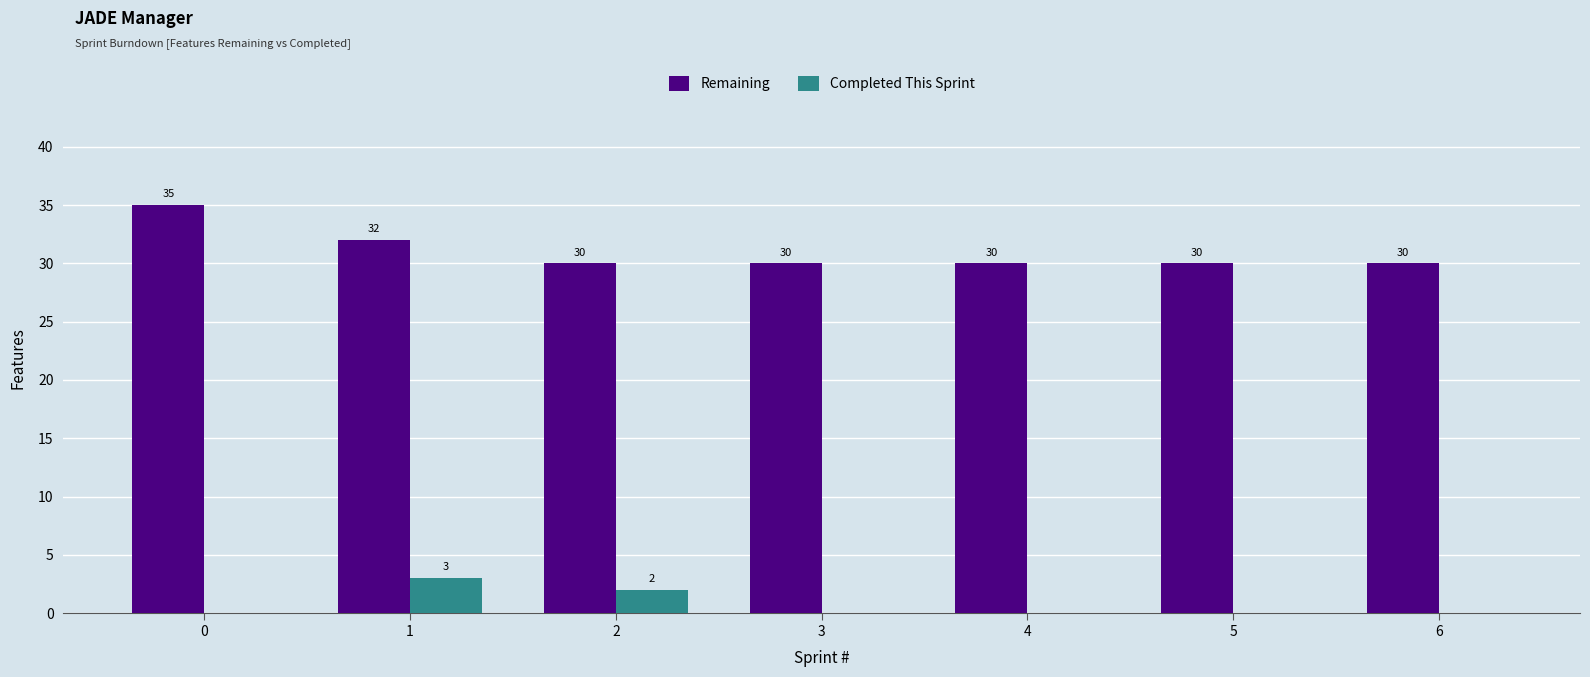

Between 2 and 4, which series saw the biggest shift?

Completed This Sprint